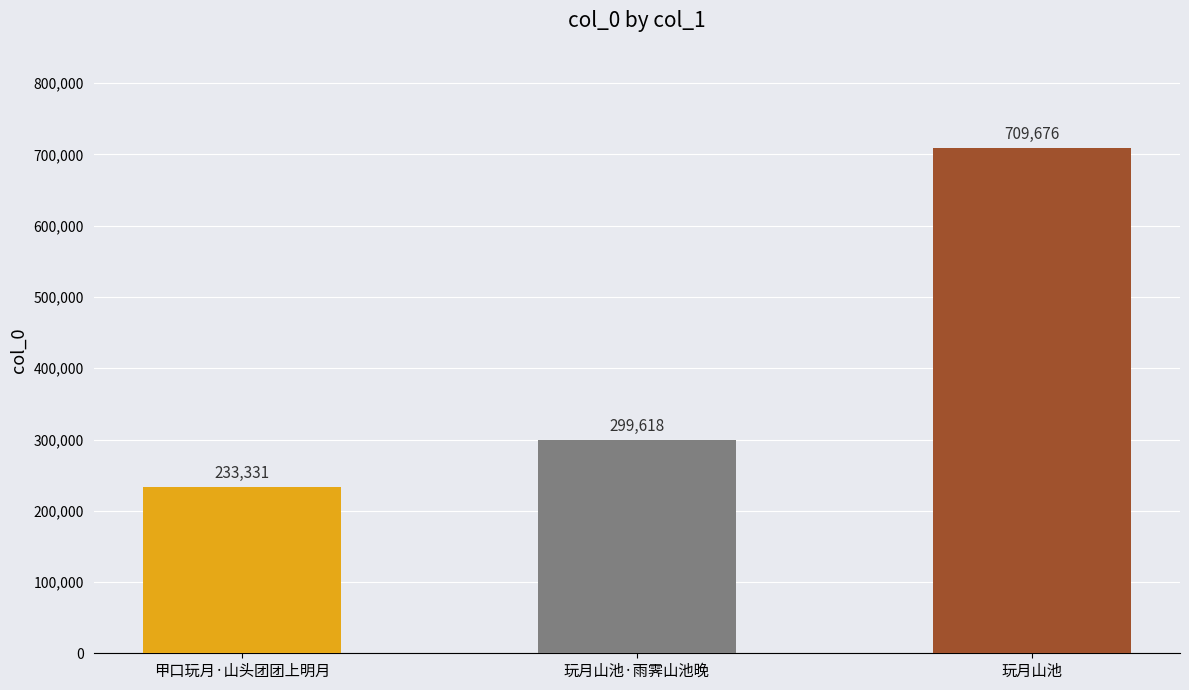

What is the value of the 2nd bar from the left?

299618